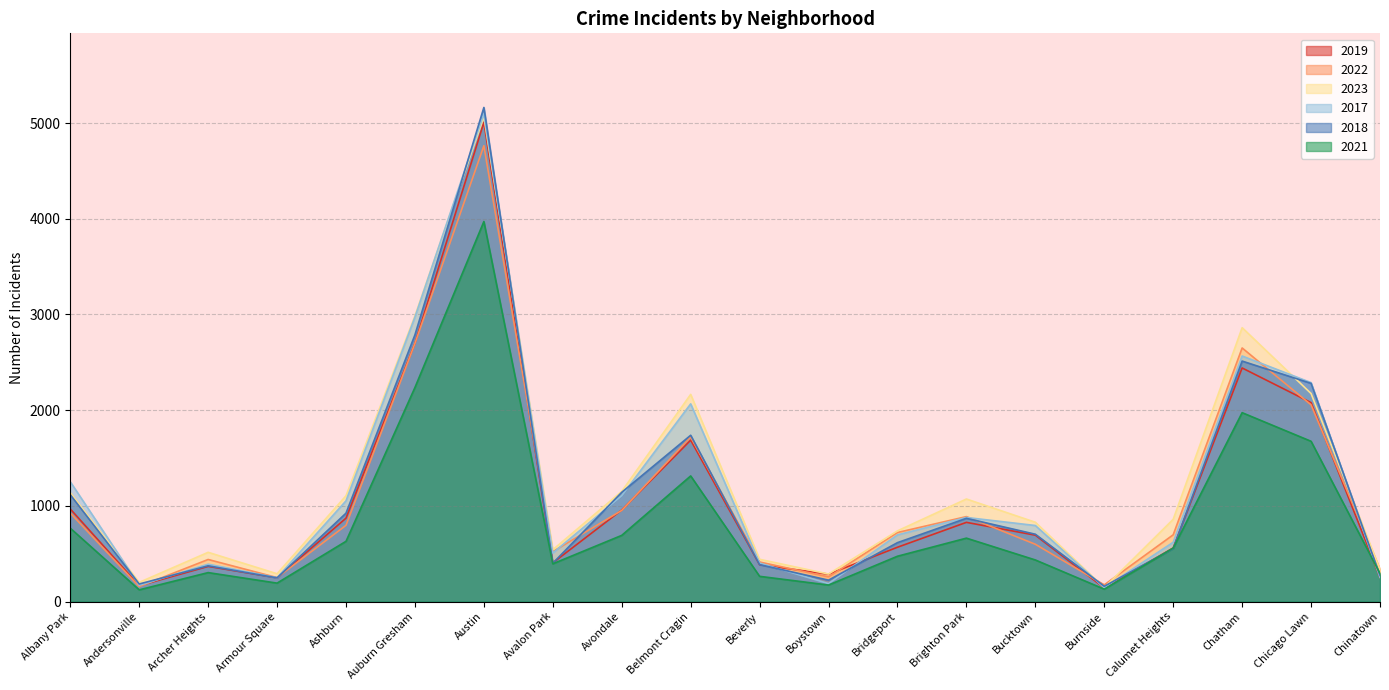

What position from the right is Brighton Park?

7